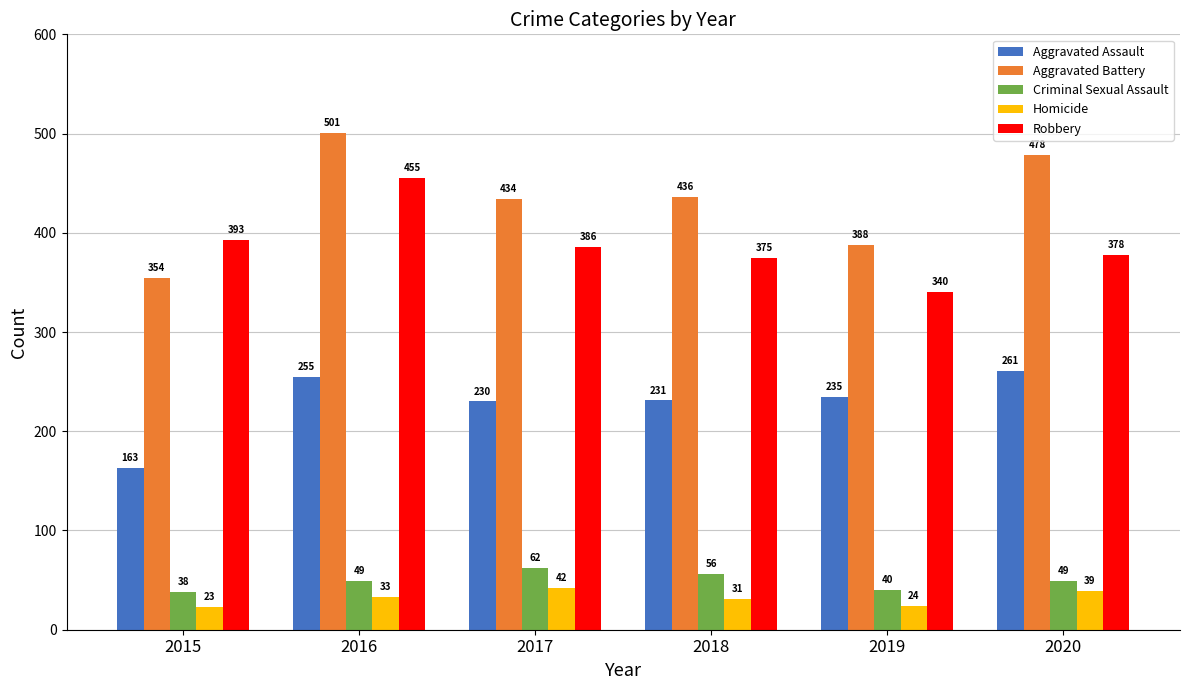

What are all the series names shown in the legend?

Aggravated Assault, Aggravated Battery, Criminal Sexual Assault, Homicide, Robbery